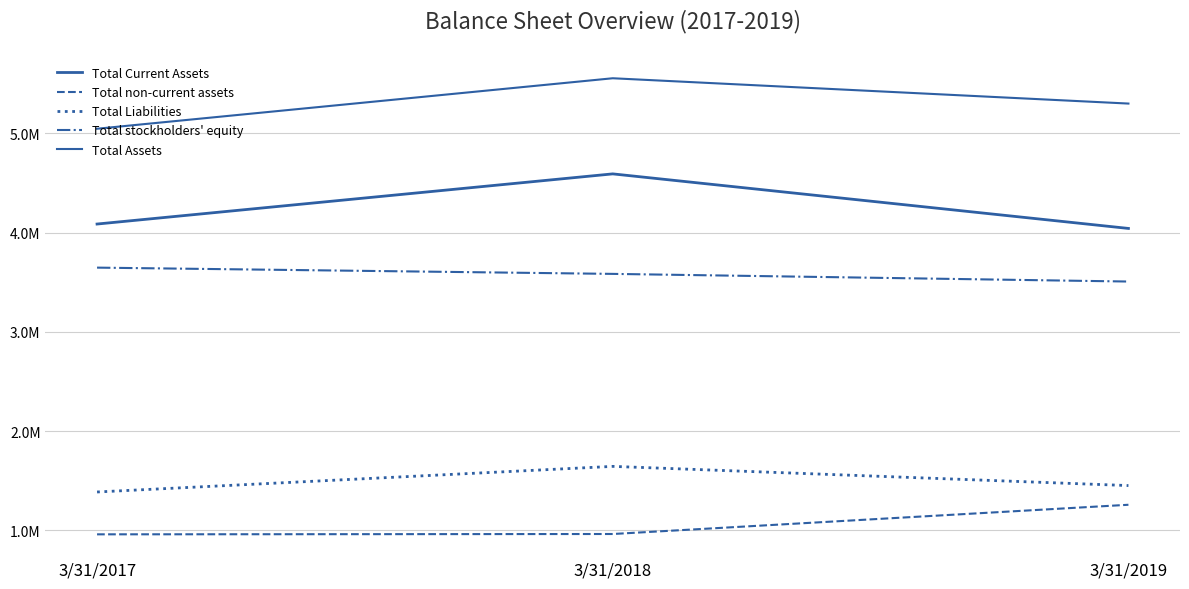

The Total non-current assets series shows 600398 at 3/31/2018. True or false?

False